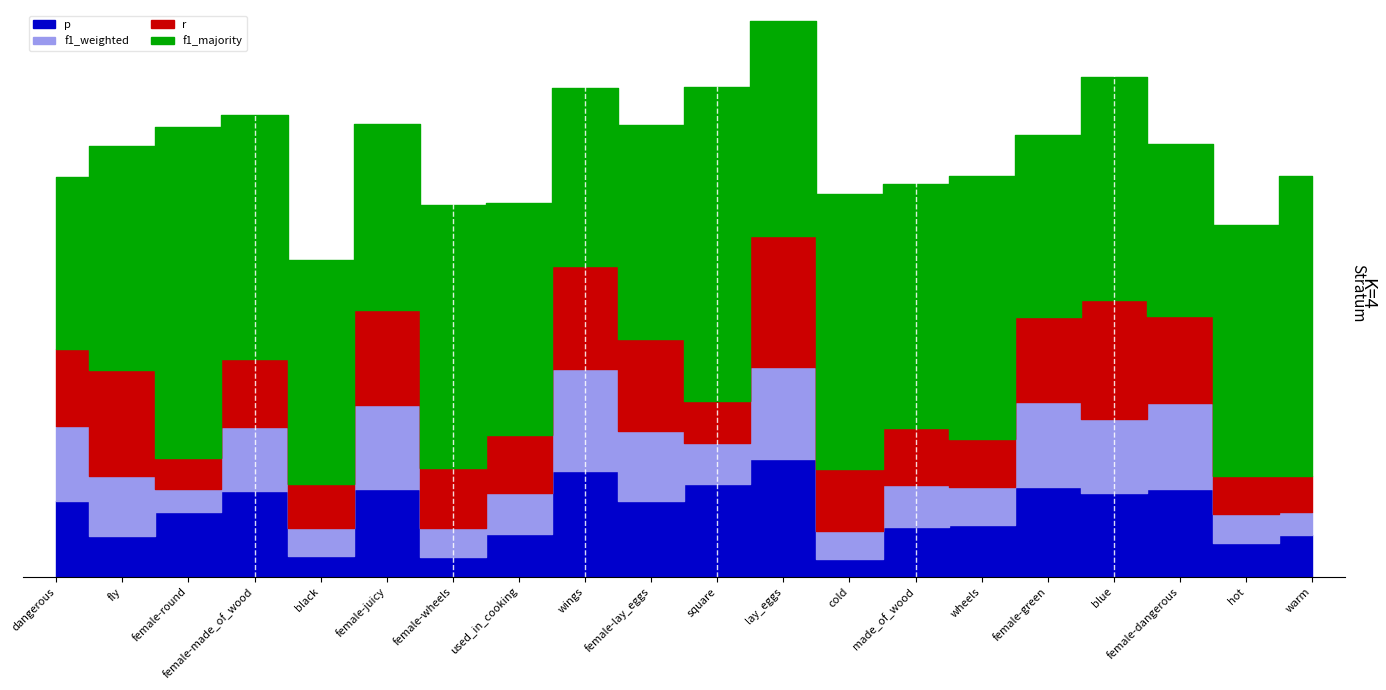

Between female-wheels and female-juicy, which is larger?

female-juicy